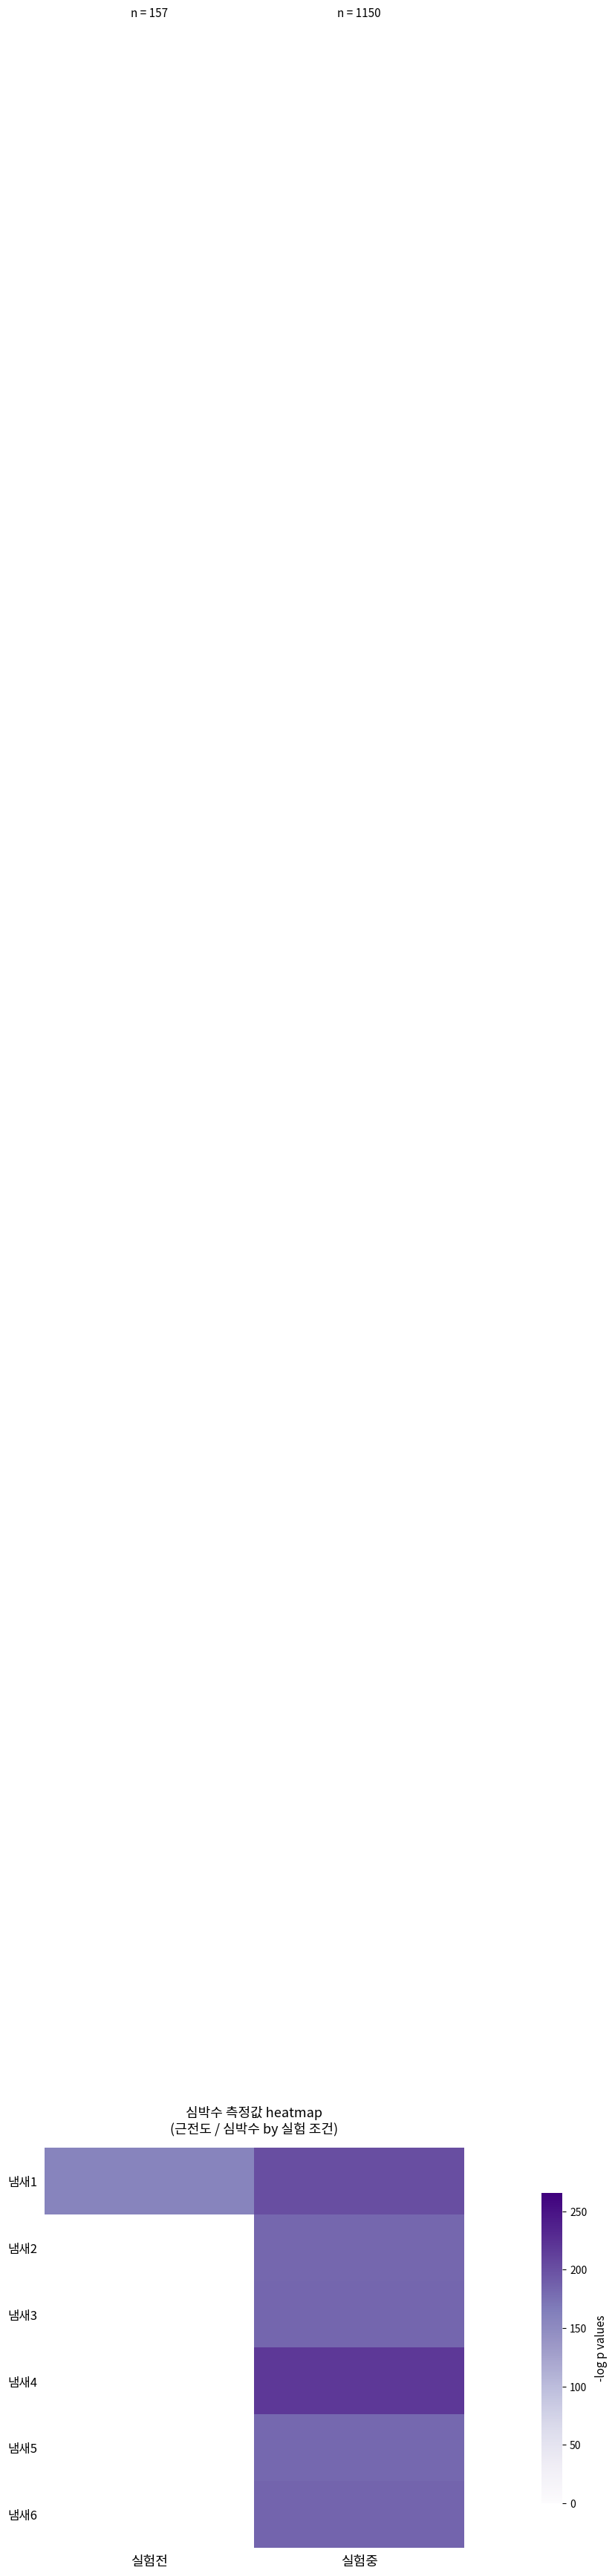

Is it true that 냄새5 equals 297.4 at 실험중?

False